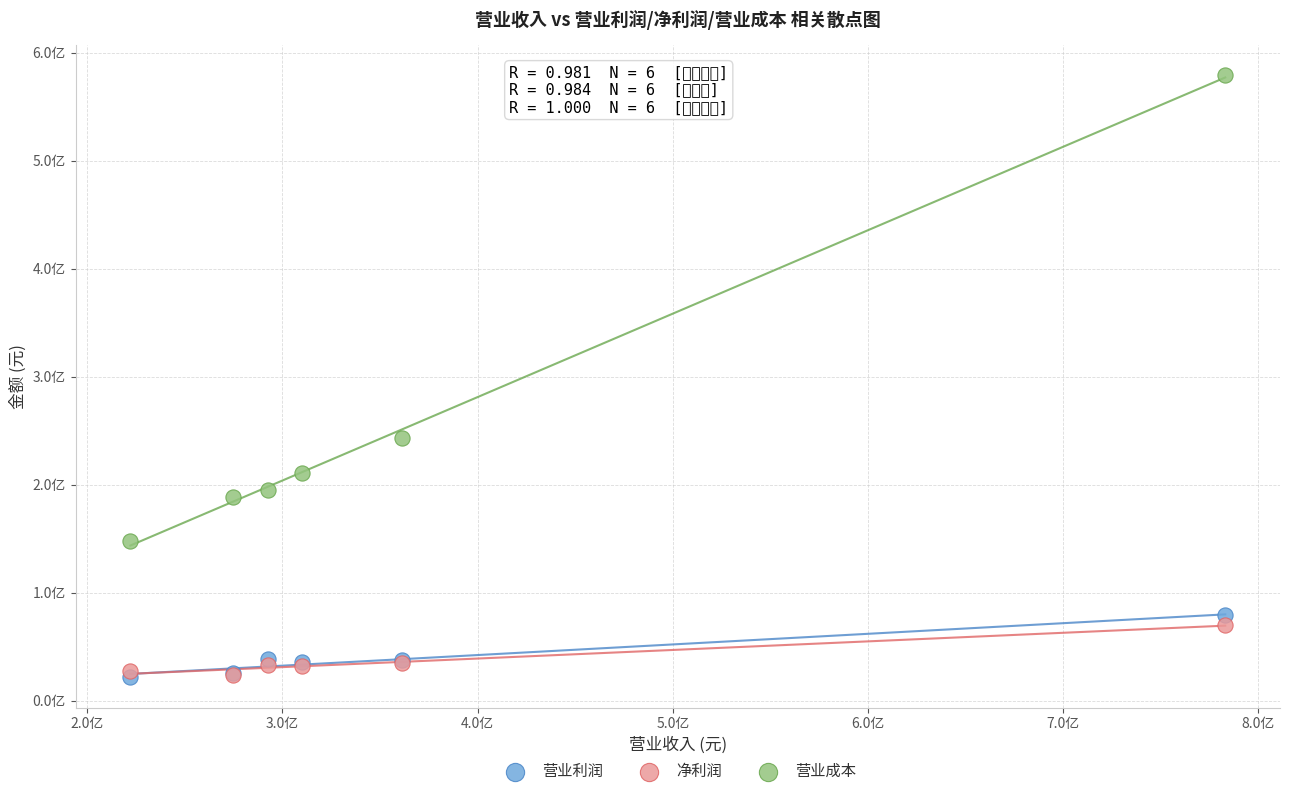

What are all the series names shown in the legend?

营业利润, 净利润, 营业成本